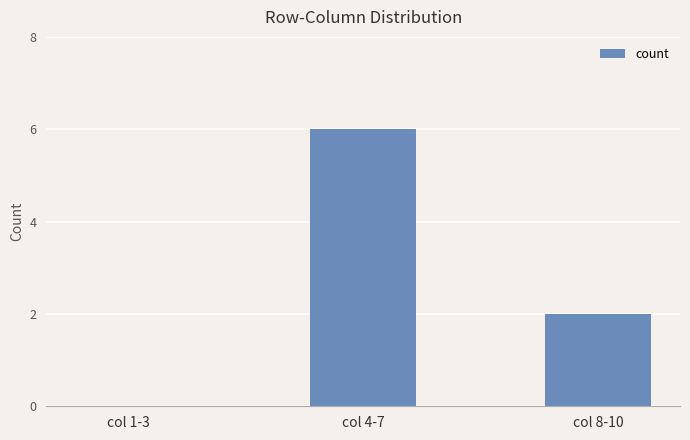

Count the number of data series in this chart.

1